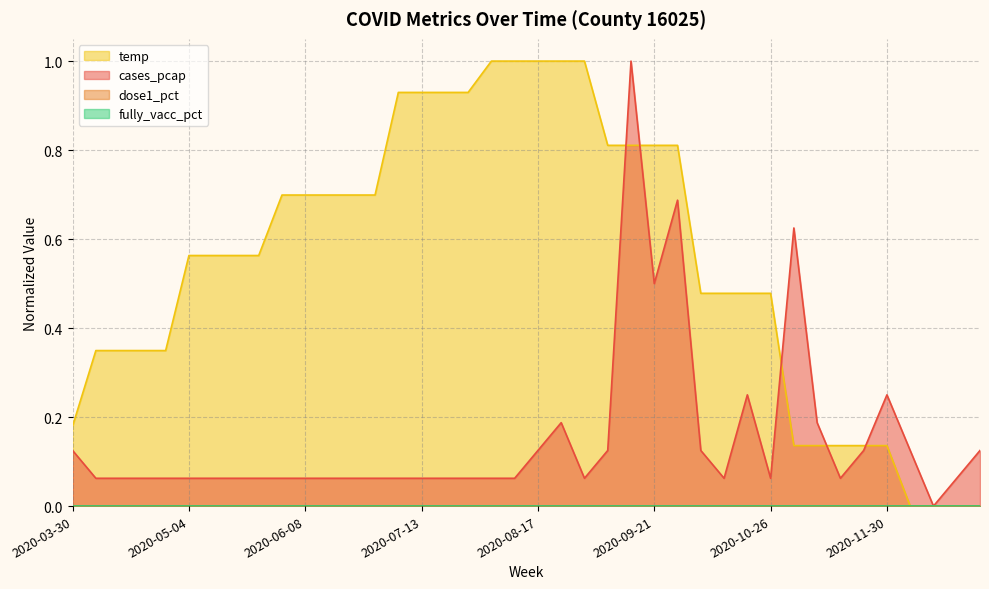

The value of temp at 2020-05-04 is 0.7. True or false?

False